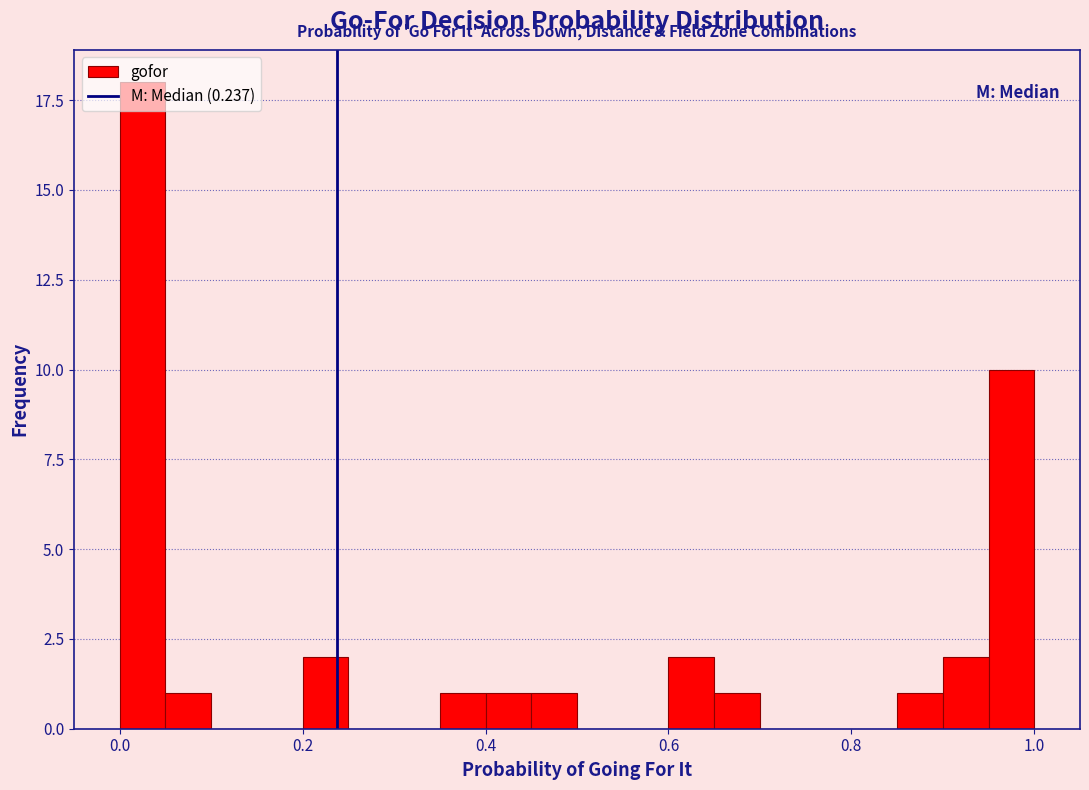

Around what value on the x-axis is the tallest bar? Give the approximate position of its centre, as read against the axis.

0.02